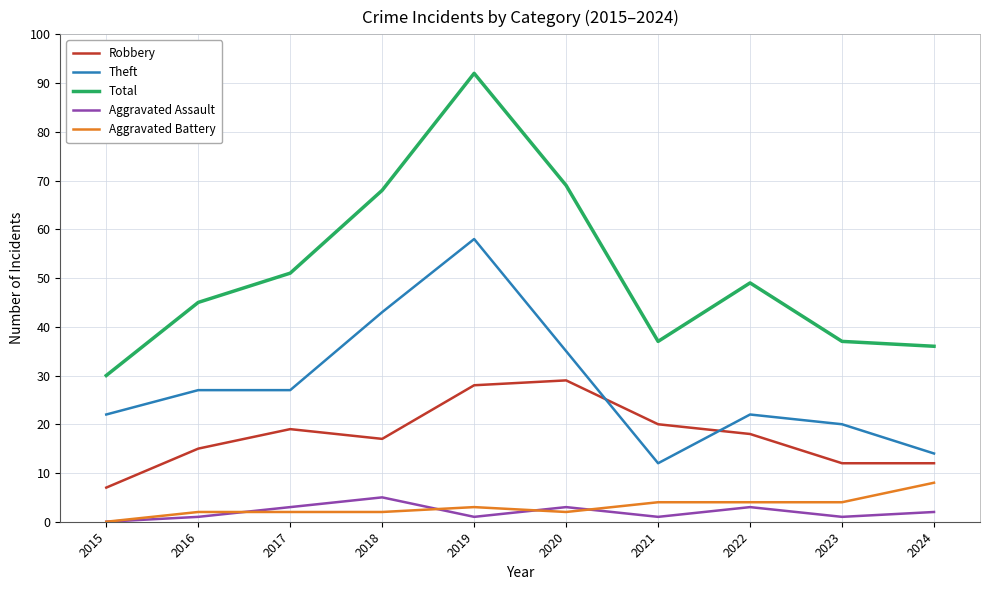

Which series has the largest total across all categories?

Total